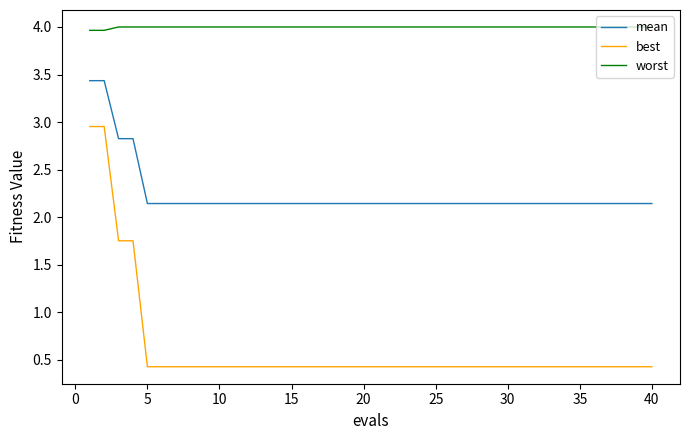

Rank the series by their average value, from highest to lowest.

worst, mean, best